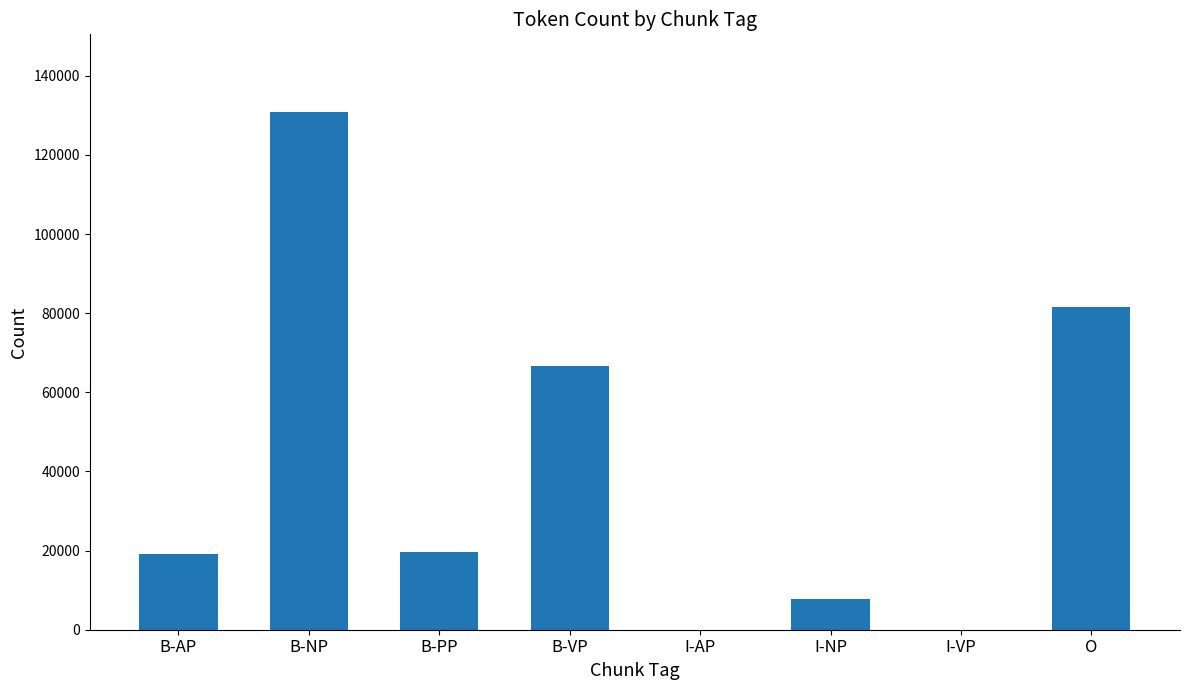

The value at B-NP is 233099. True or false?

False